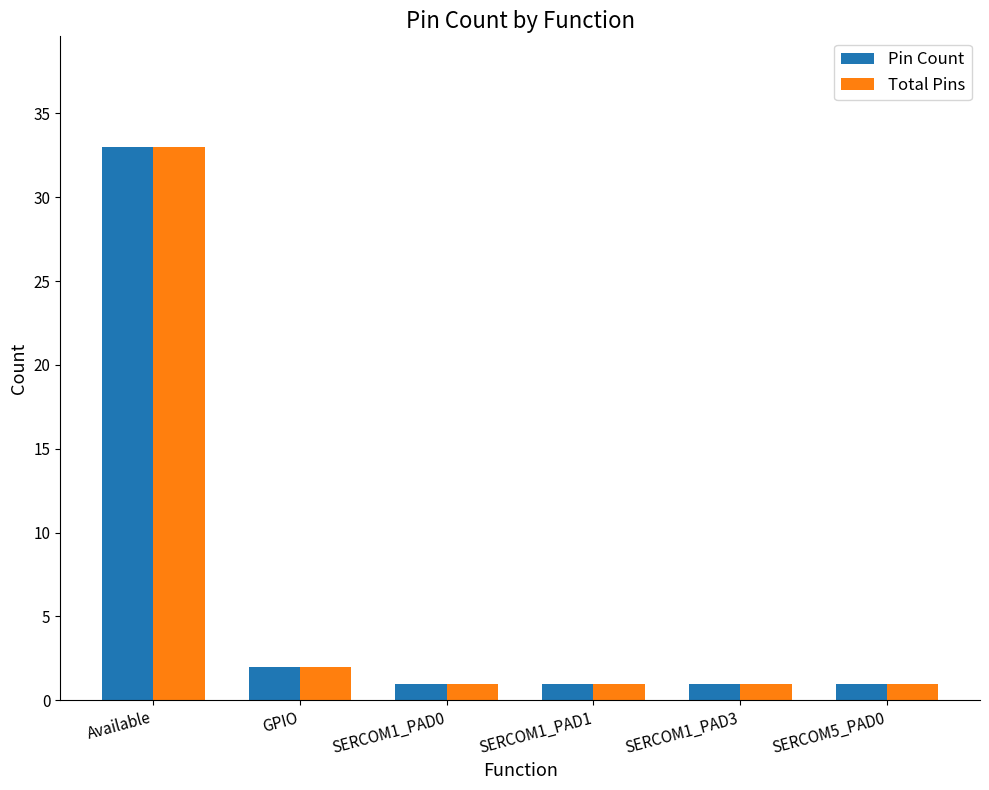

True or false: Pin Count has a value of 2 at GPIO.

True